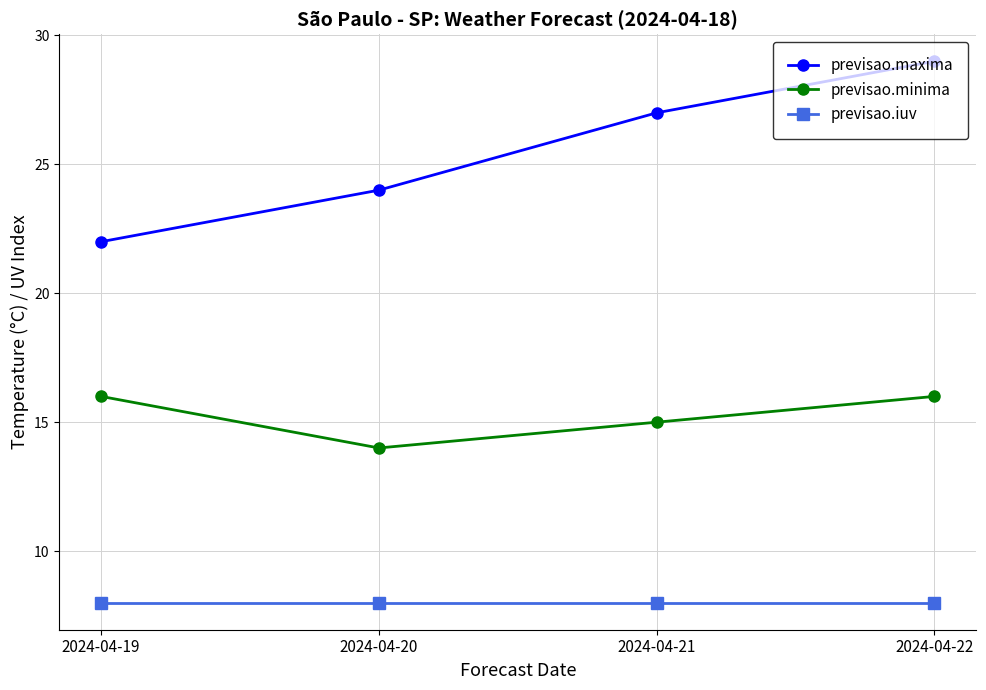

True or false: previsao.iuv and previsao.maxima intersect in this chart.

False